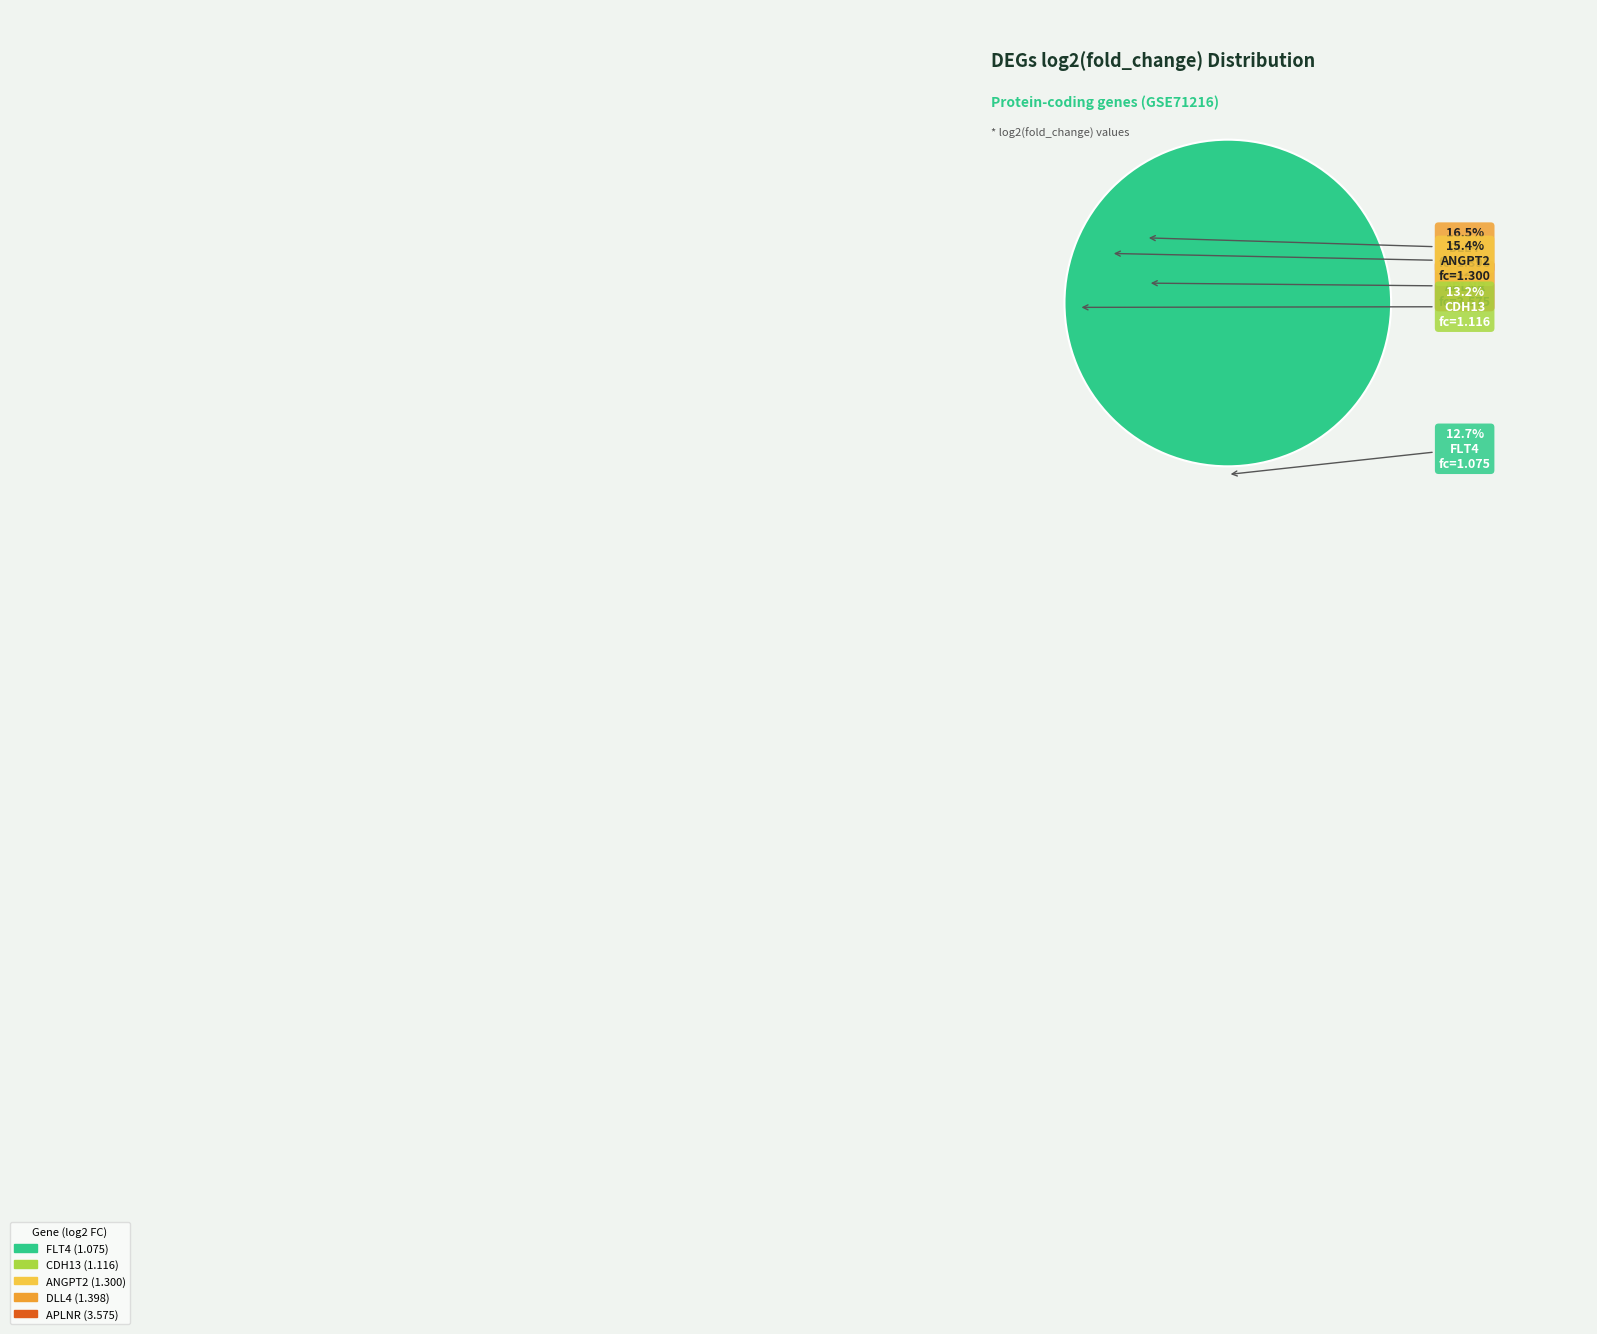

To the nearest percent, what portion does ANGPT2 represent?

15%